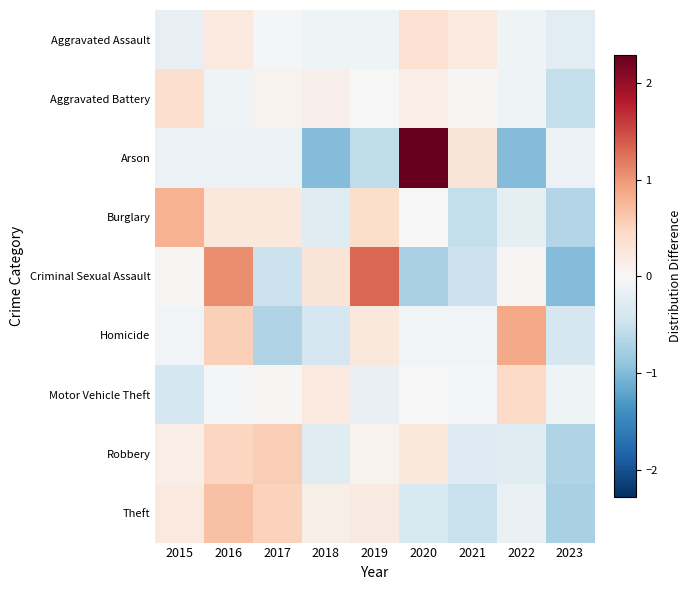

Which category has the lowest value across all series?

2018